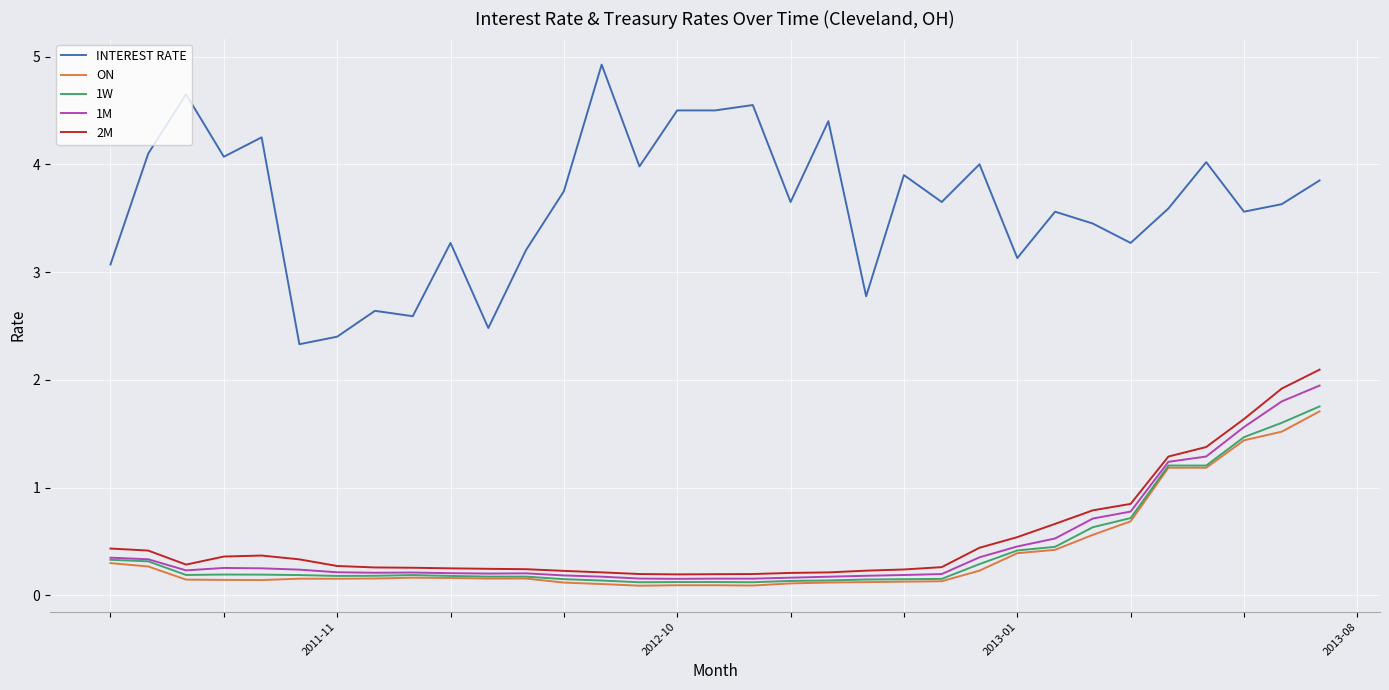

True or false: INTEREST RATE and 1W intersect in this chart.

False